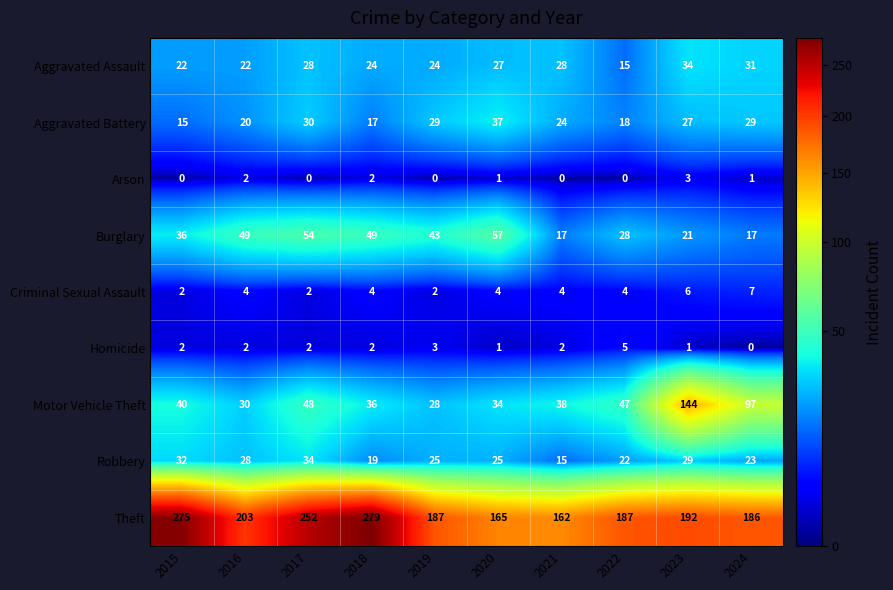

Count the Criminal Sexual Assault values in the range 2 to 4.

8